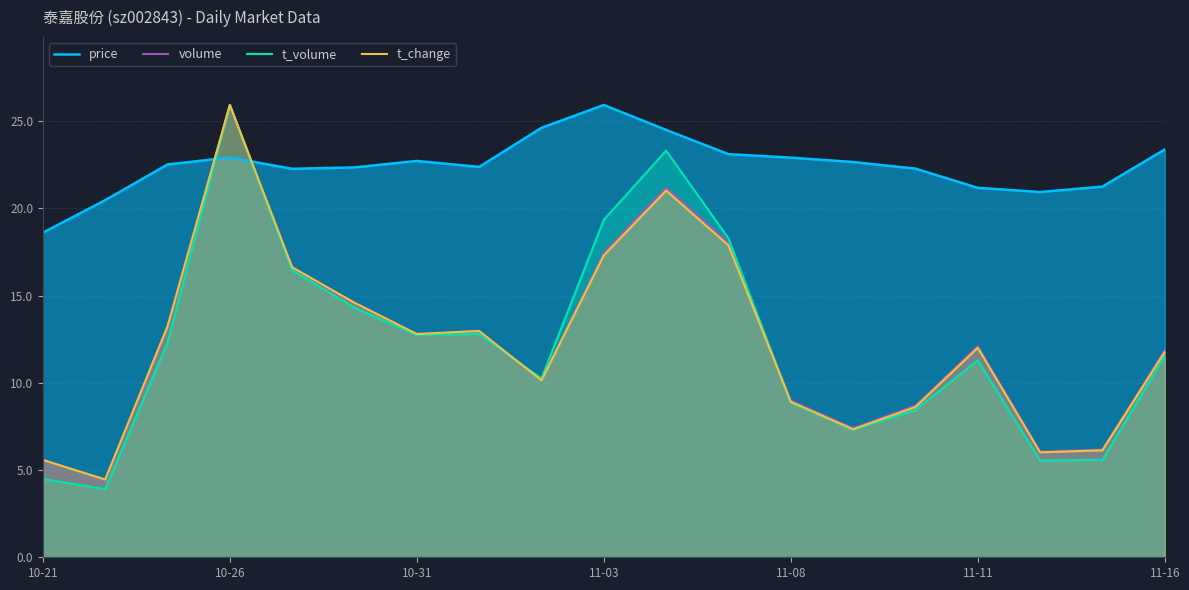

What is the highest value of the price series?

25.9